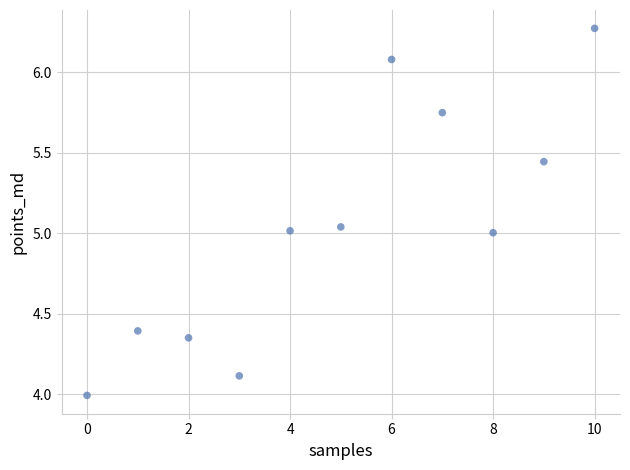

What is the range of Y values (max minus min)?

2.3